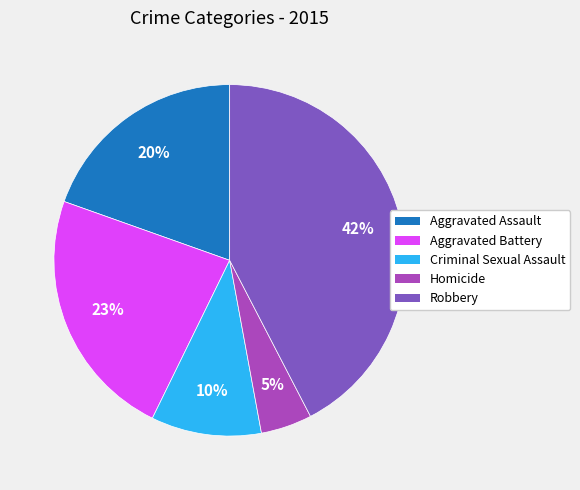

Which slice is the largest?

Robbery